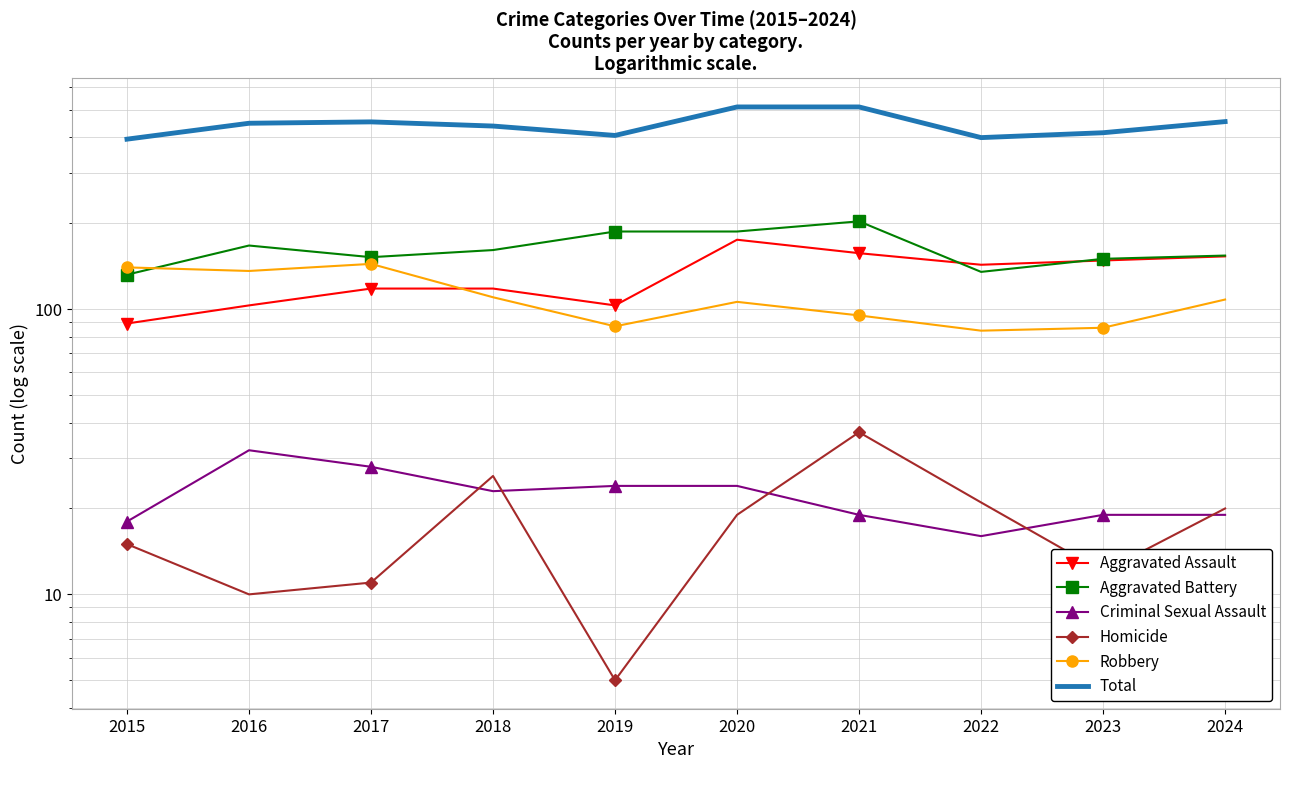

What is the sum of the Total values at 2017 and 2016?

901